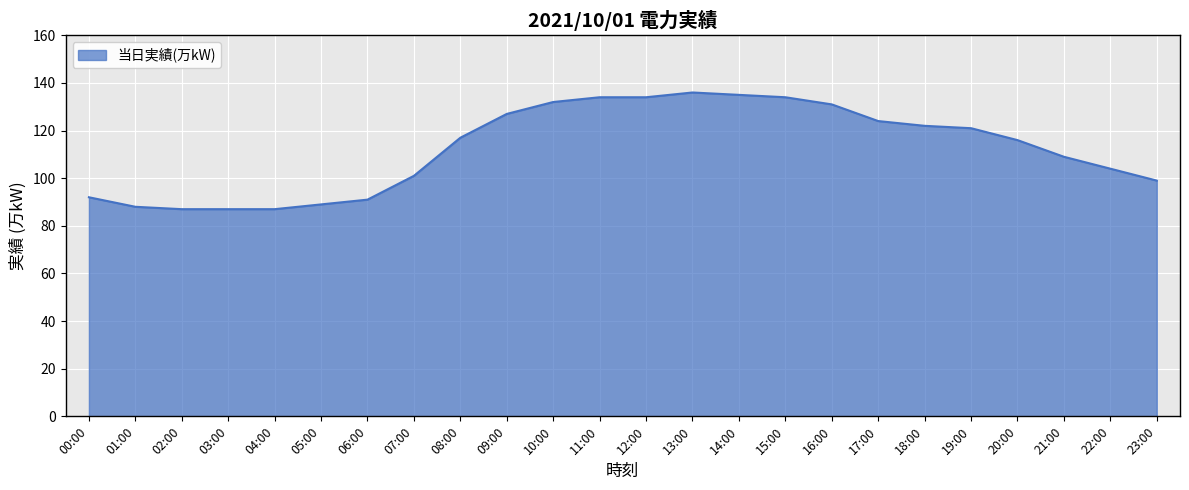

Approximately how many times larger is the value at 03:00 compared to 22:00?

0.8